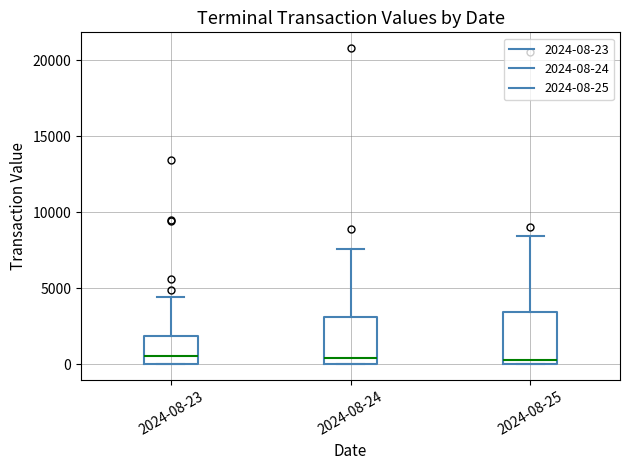

Reading left to right, transcribe this box plot: for each box, give where its median line is, the range the box spans, and where its two whiskers end, as read against the y-axis. The values are not printed on the chart, so give them approximately, as read against the axis.

2024-08-23: median 500, box 0 to 2000, whiskers 0 to 4500
2024-08-24: median 500, box 0 to 3000, whiskers 0 to 7500
2024-08-25: median 500, box 0 to 3500, whiskers 0 to 8500